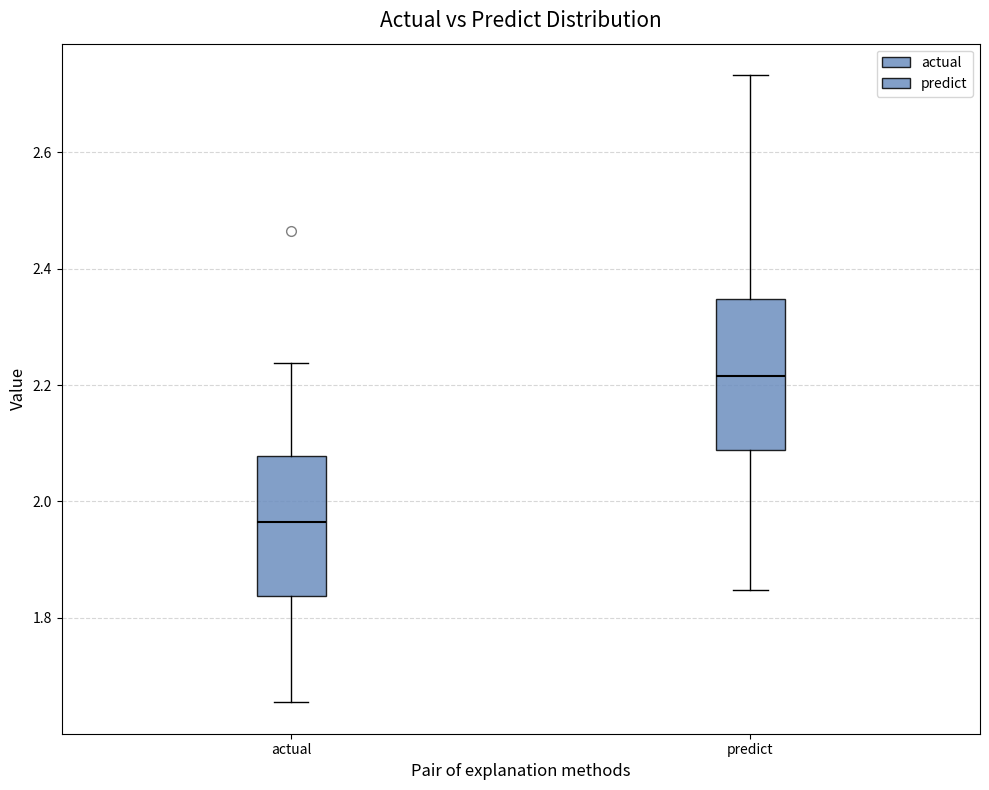

Reading left to right, transcribe this box plot: for each box, give where its median line is, the range the box spans, and where its two whiskers end, as read against the y-axis. The values are not printed on the chart, so give them approximately, as read against the axis.

actual: median 1.96, box 1.84 to 2.08, whiskers 1.66 to 2.24
predict: median 2.22, box 2.08 to 2.34, whiskers 1.84 to 2.74